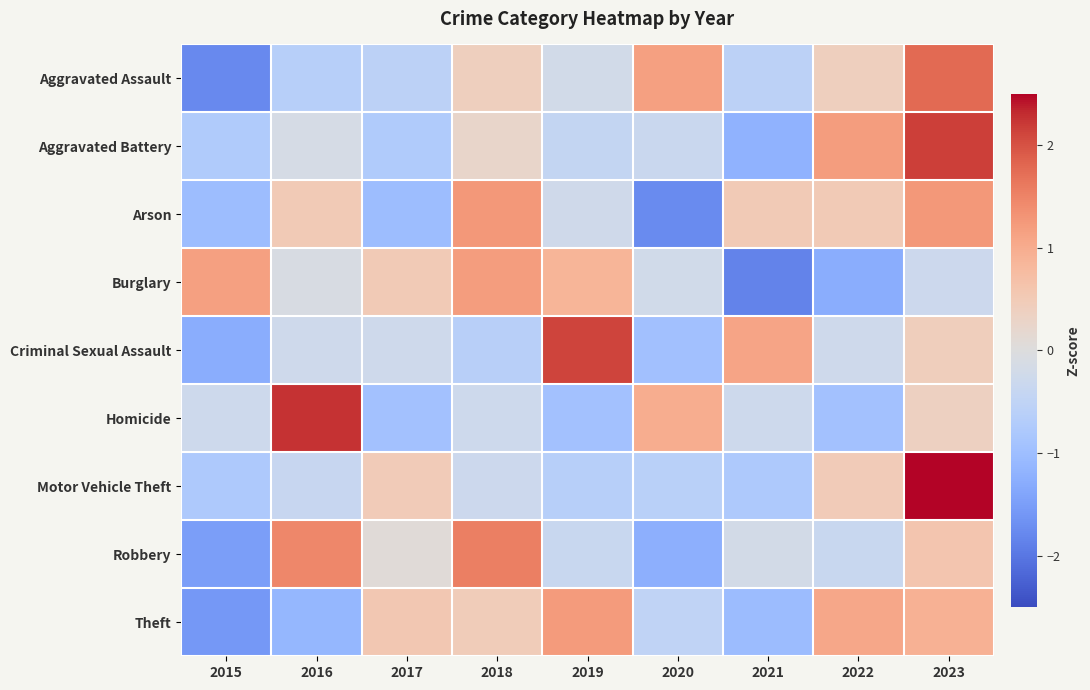

Reading right to left, list all the values displayed in this chart.

Aggravated Assault: 2023=1.8	2022=0.4	2021=-0.6	2020=1.2	2019=-0.2	2018=0.4	2017=-0.6	2016=-0.6	2015=-1.8
Aggravated Battery: 2023=2.2	2022=1.2	2021=-1.2	2020=-0.3	2019=-0.4	2018=0.2	2017=-0.7	2016=-0.1	2015=-0.7
Arson: 2023=1.2	2022=0.5	2021=0.5	2020=-1.8	2019=-0.3	2018=1.2	2017=-1.0	2016=0.5	2015=-1.0
Burglary: 2023=-0.3	2022=-1.3	2021=-1.8	2020=-0.2	2019=0.9	2018=1.2	2017=0.5	2016=-0.1	2015=1.2
Criminal Sexual Assault: 2023=0.4	2022=-0.3	2021=1.1	2020=-0.9	2019=2.1	2018=-0.6	2017=-0.3	2016=-0.3	2015=-1.3
Homicide: 2023=0.4	2022=-0.9	2021=-0.3	2020=1.0	2019=-0.9	2018=-0.3	2017=-0.9	2016=2.3	2015=-0.3
Motor Vehicle Theft: 2023=2.5	2022=0.5	2021=-0.8	2020=-0.6	2019=-0.6	2018=-0.3	2017=0.5	2016=-0.4	2015=-0.8
Robbery: 2023=0.6	2022=-0.4	2021=-0.2	2020=-1.2	2019=-0.4	2018=1.6	2017=0.1	2016=1.5	2015=-1.5
Theft: 2023=0.9	2022=1.1	2021=-1.0	2020=-0.5	2019=1.2	2018=0.5	2017=0.5	2016=-1.1	2015=-1.6